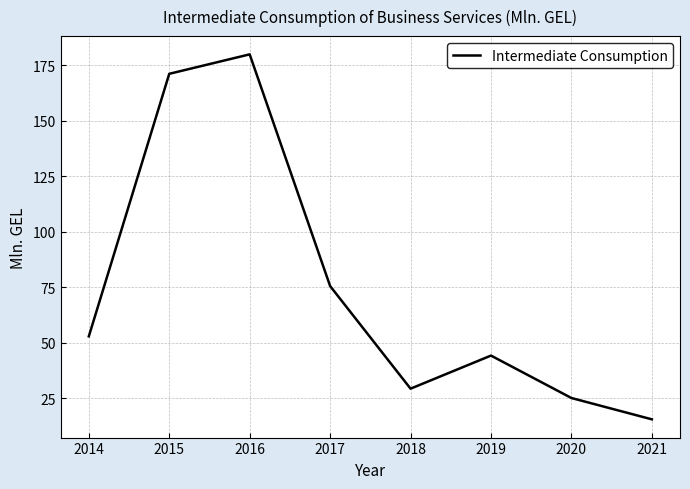

Does the chart display data point markers on the line(s)?

No